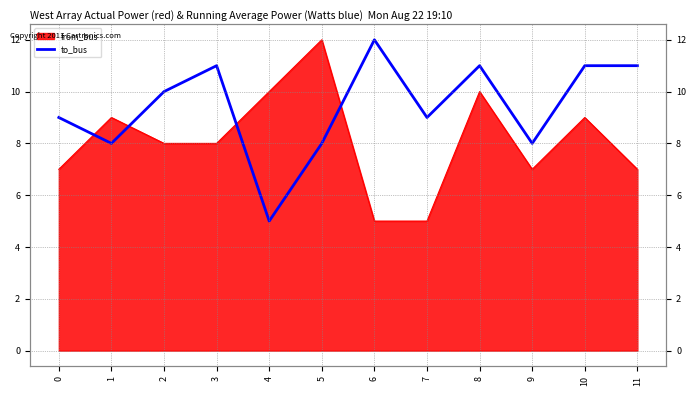

Rank the categories by value from lowest to highest.

4, 1, 5, 9, 0, 7, 2, 3, 8, 10, 11, 6